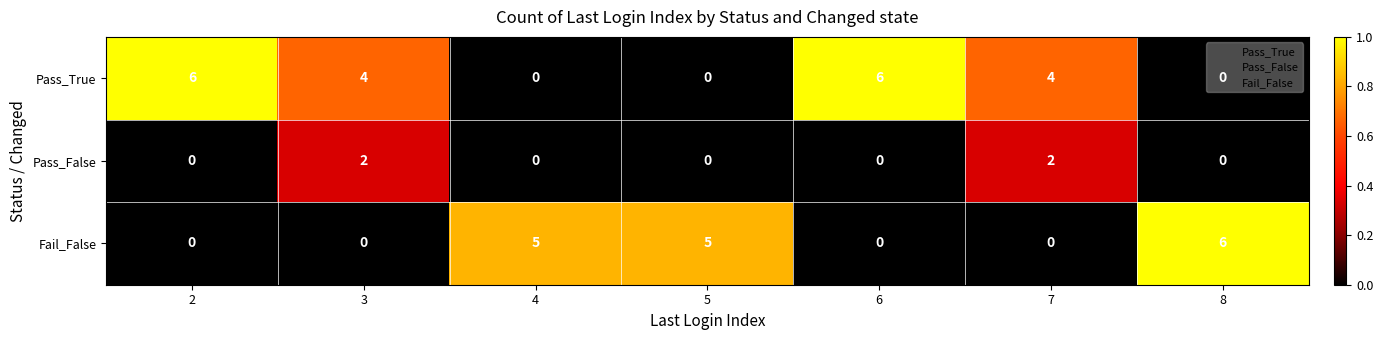

How many series are shown in this chart?

3